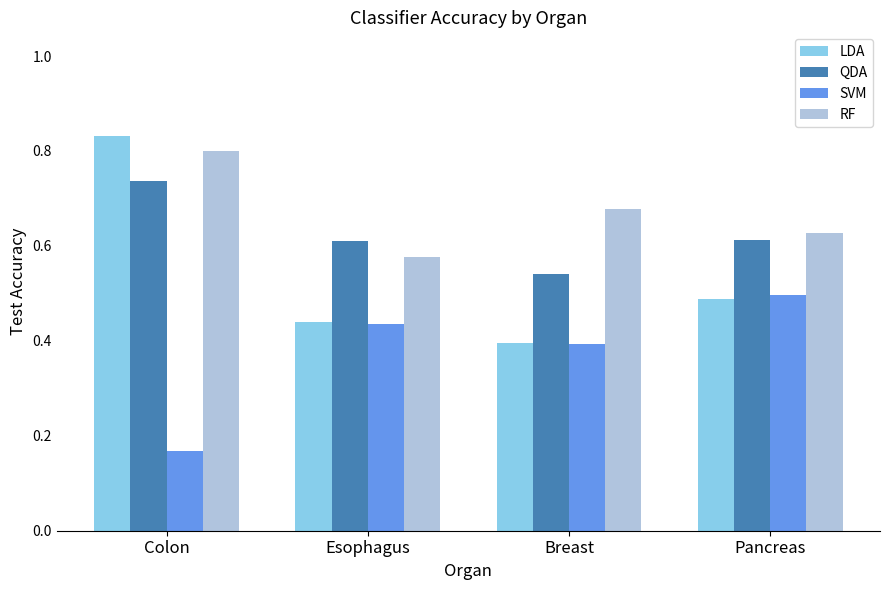

What is the sum of all RF values?

2.7